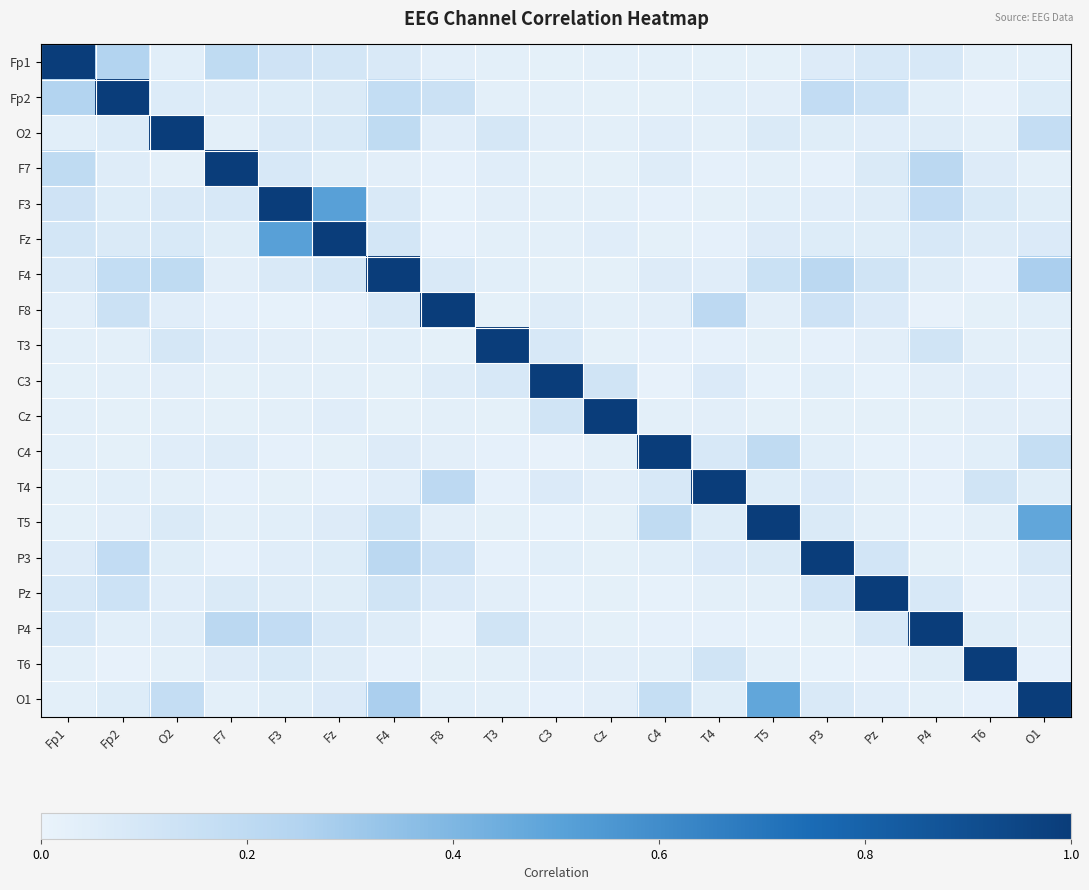

At F7, list the series in order from largest to smallest.

F7, P4, Fp1, F3, Pz, T6, C4, Fp2, Fz, T3, F4, O2, T5, O1, Cz, C3, T4, P3, F8